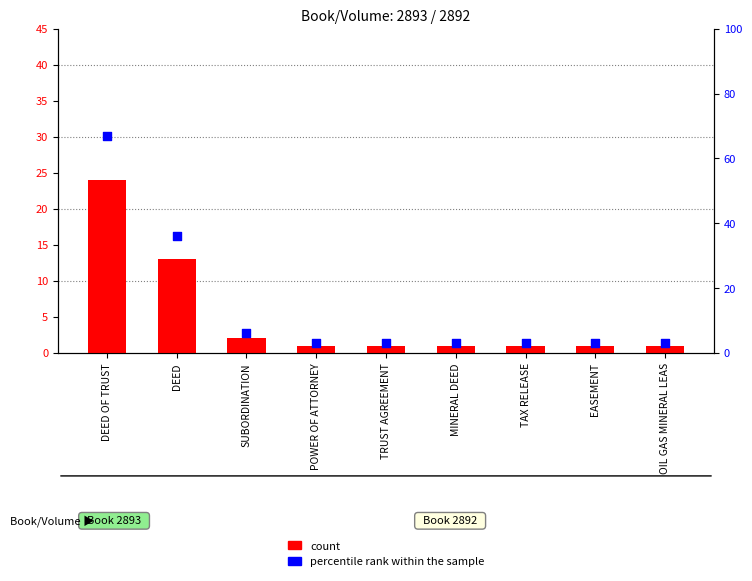

Which series contains the lowest Y value?

count